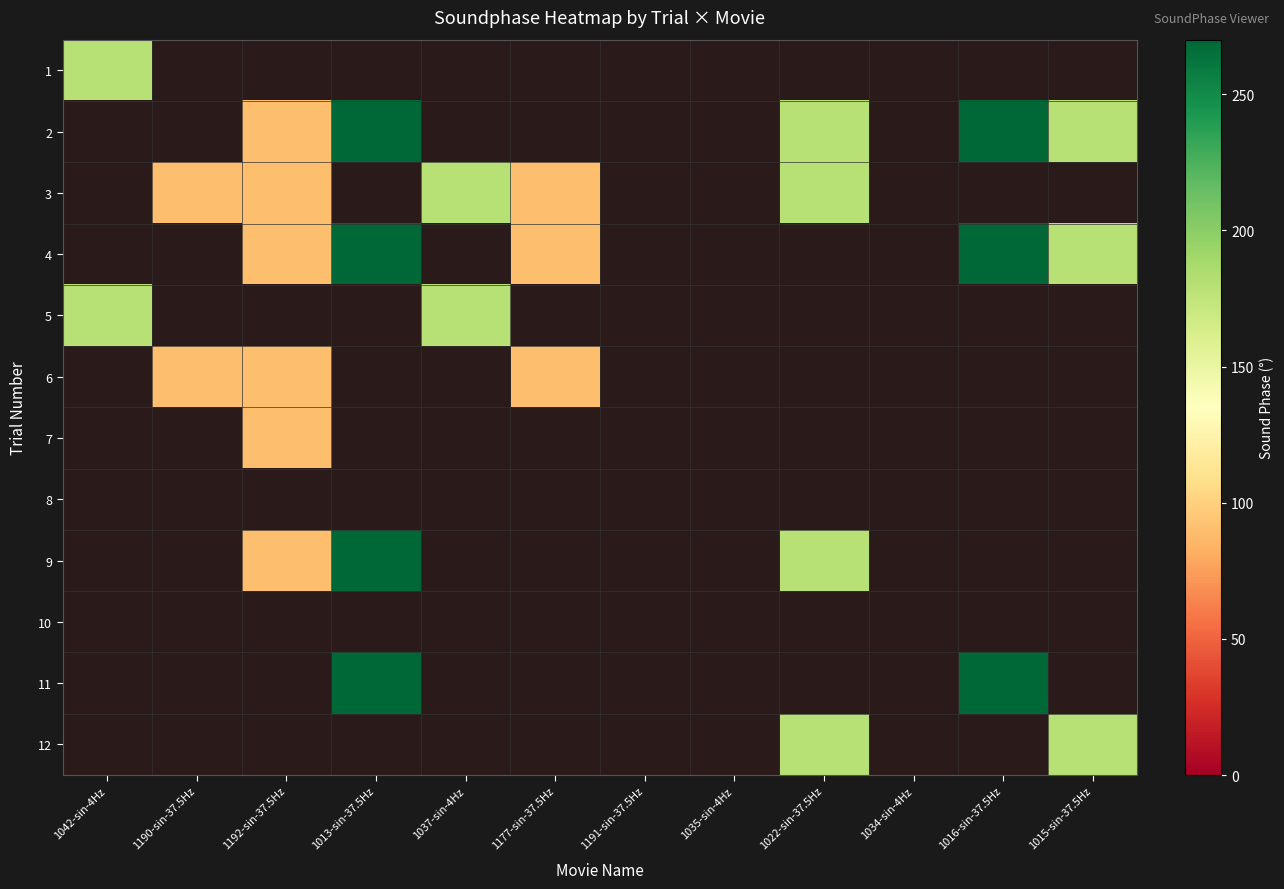

Which has a higher value, 1037-sin-4Hz or 1177-sin-37.5Hz?

1177-sin-37.5Hz